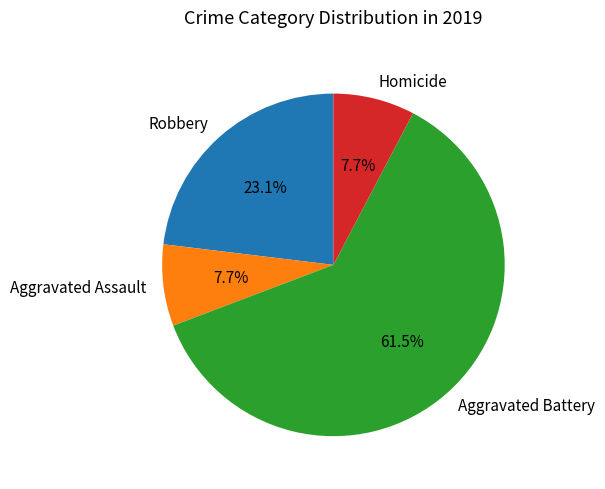

Do Homicide and Aggravated Battery together represent more than half of the pie?

Yes